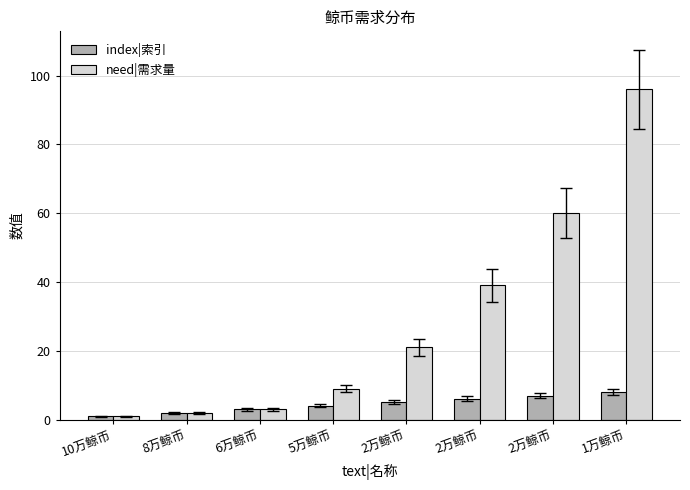

What is the difference between the need|需求量 values at 2万鲸币 and 2万鲸币?

21